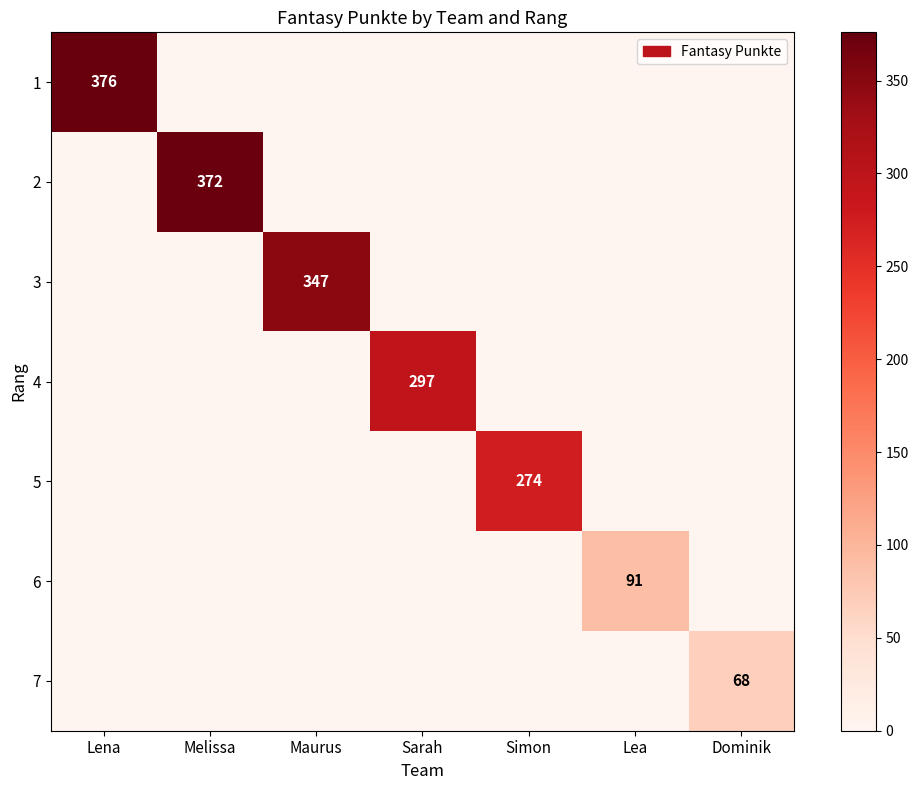

Is it true that 5 equals 163 at Simon?

False